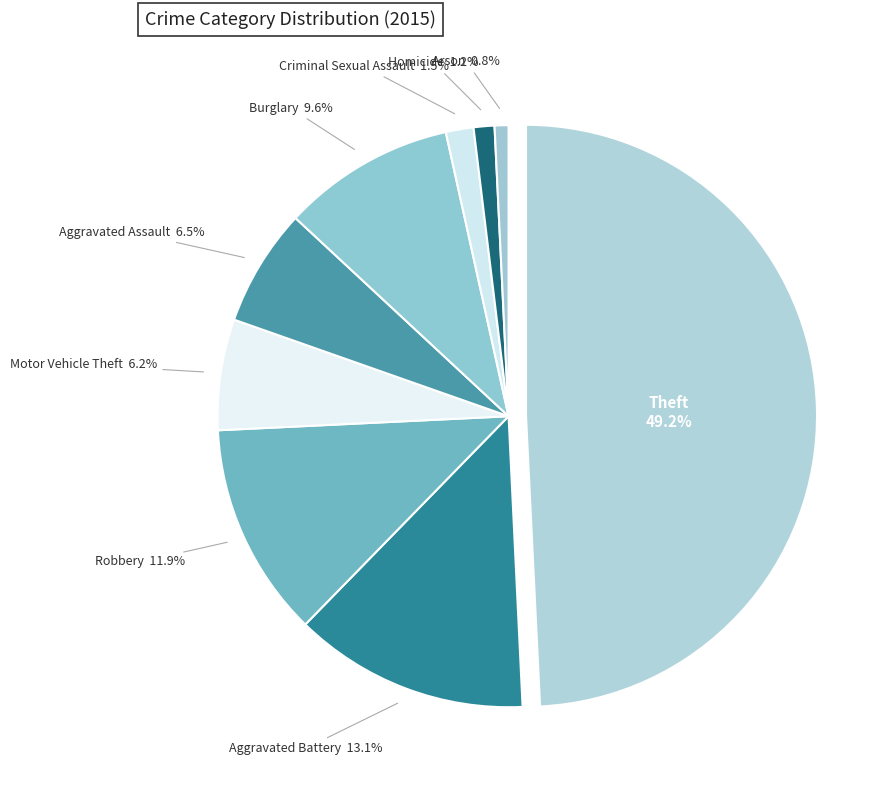

To the nearest percent, what is the difference between the Theft and Arson slice percentages?

48%